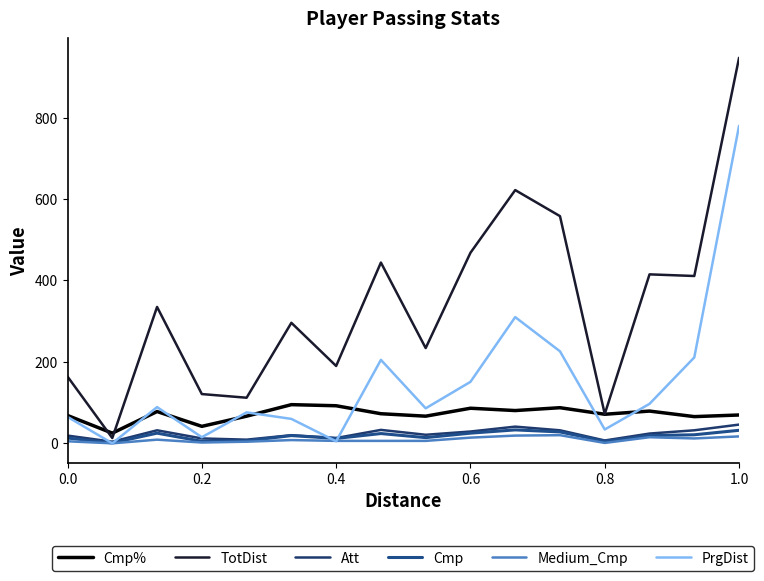

Does the chart have visible grid lines?

No